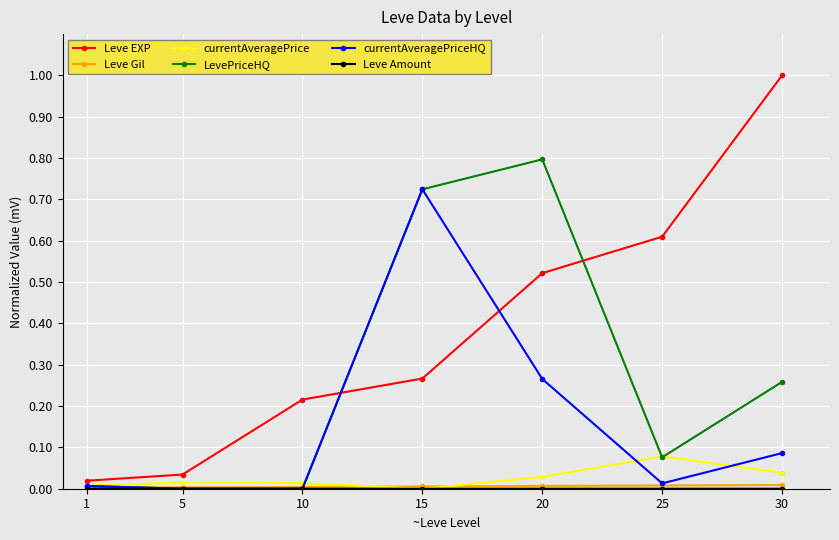

Which category has the highest value in the currentAveragePriceHQ series?

15